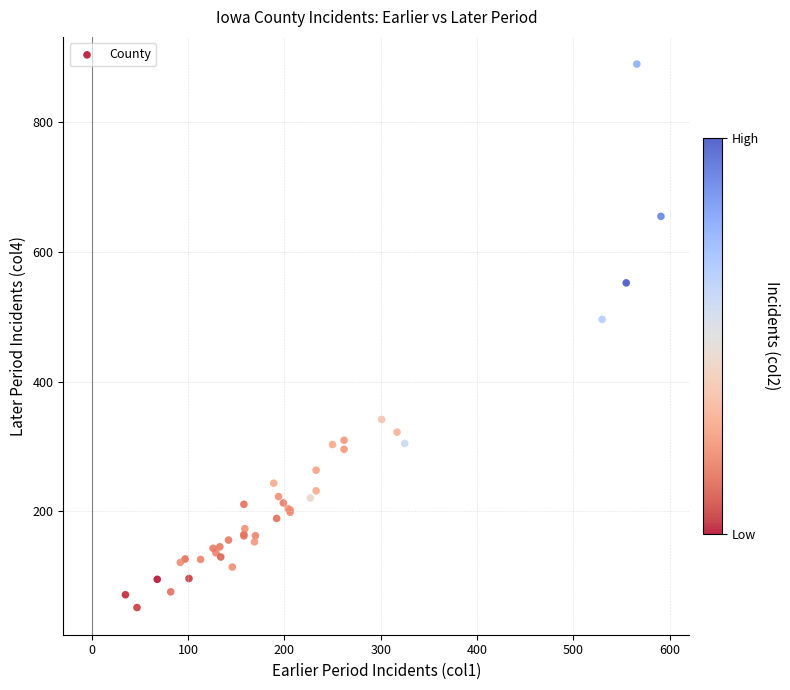

What Y value in the scatter plot is closest to 470?

495.9